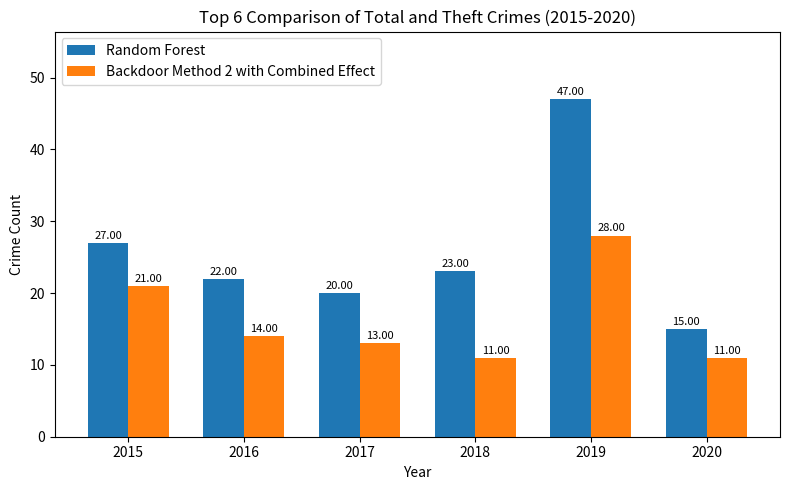

Is the value of Backdoor Method 2 with Combined Effect at 2018 greater than the value of Random Forest at 2017?

No